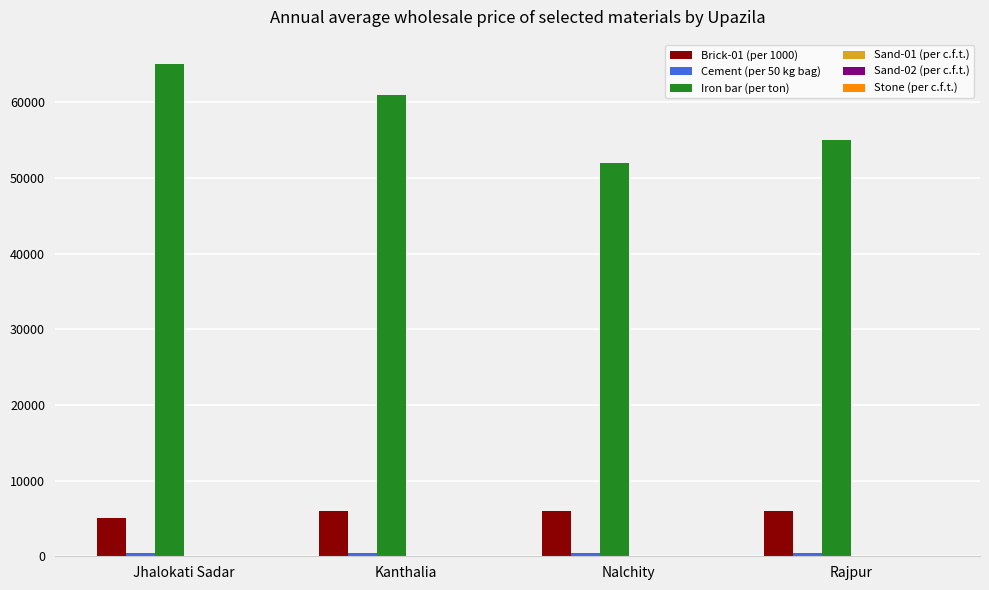

What is the greatest value displayed?

65000